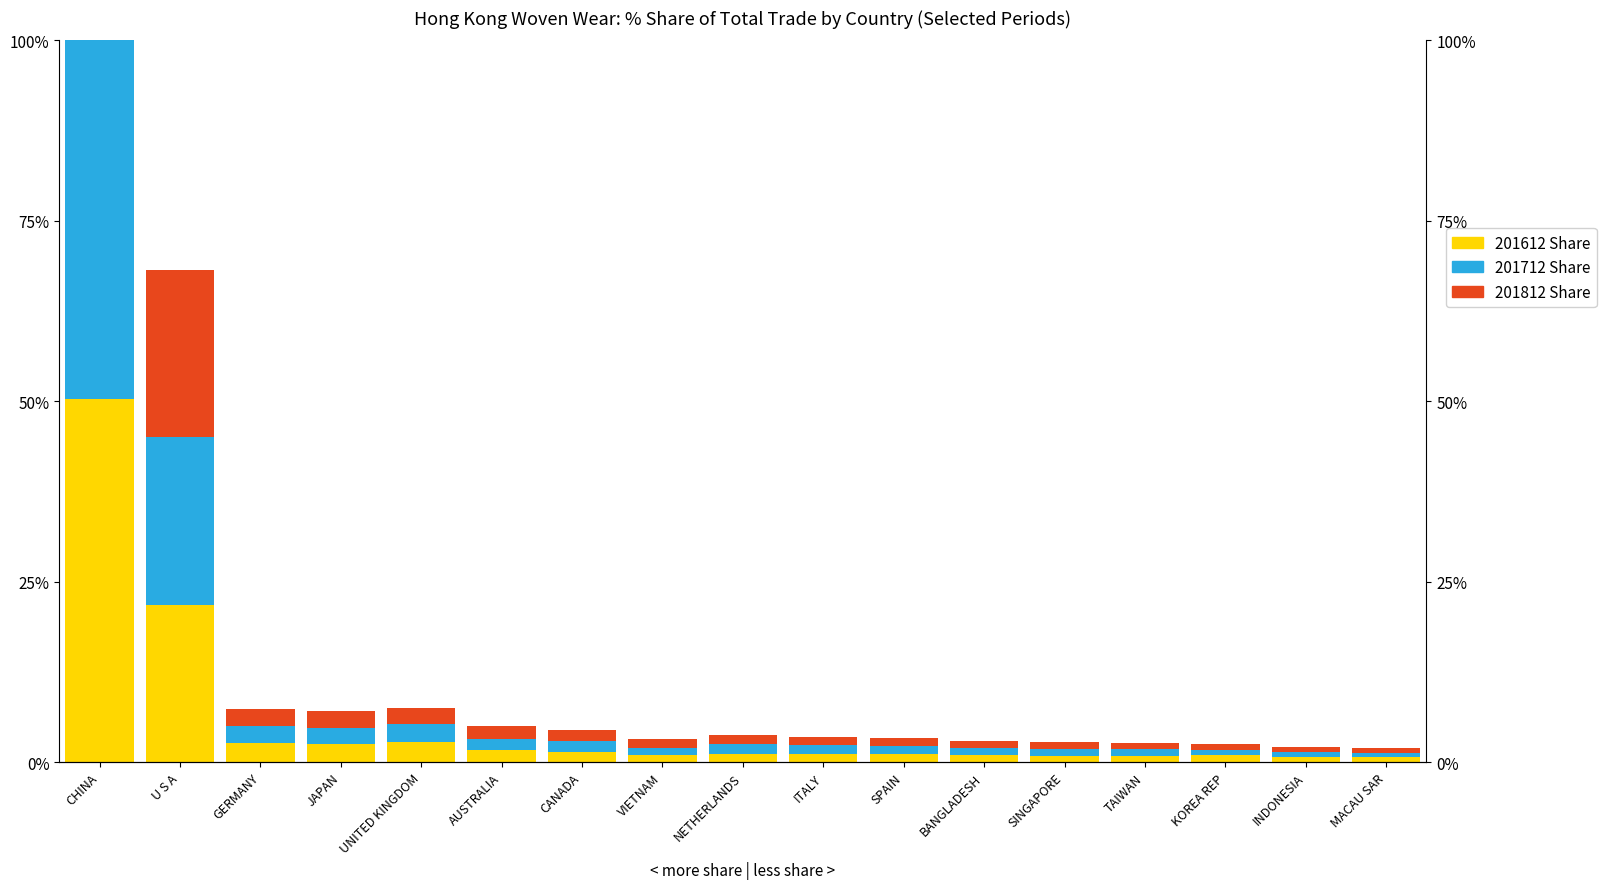

What is the lowest value of the 201712 Share series?

0.6